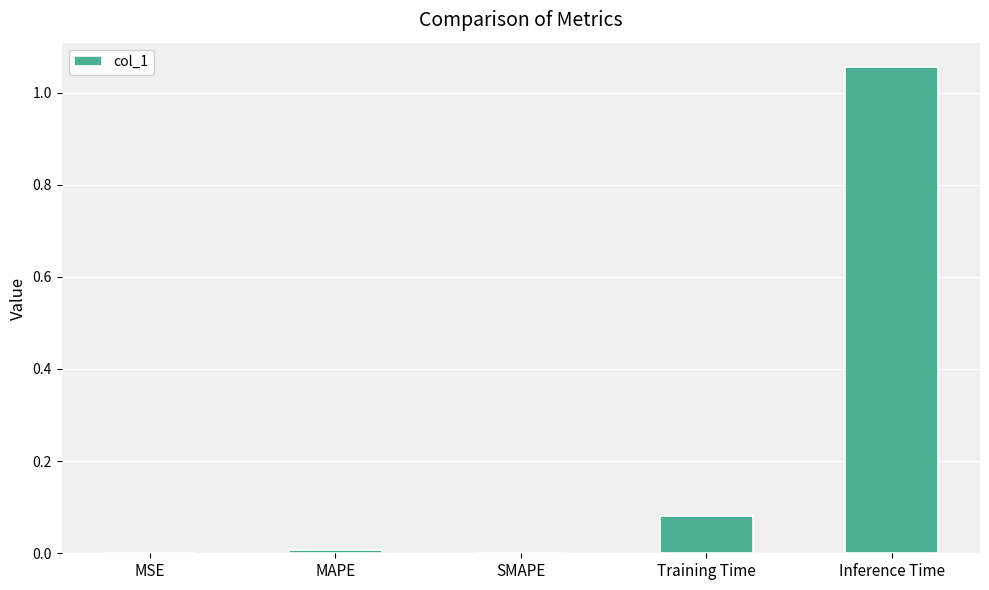

What is the change in value from Training Time to Inference Time?

+1.0